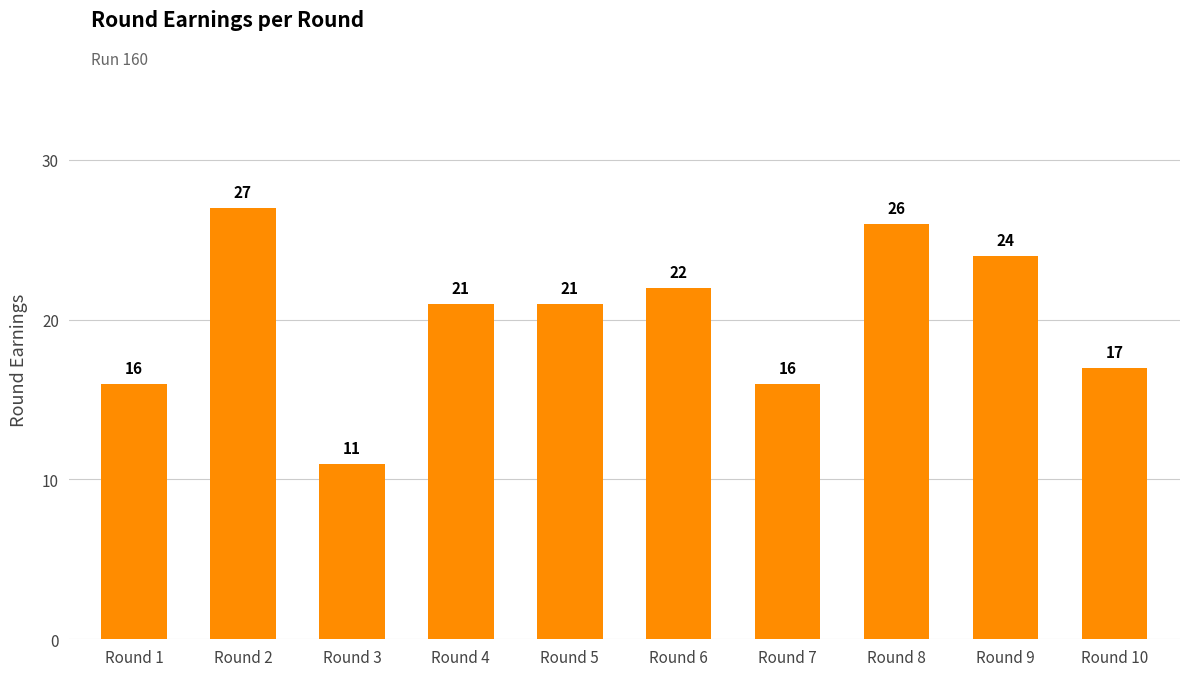

Reading right to left, list all the values displayed in this chart.

Round 10=17	Round 9=24	Round 8=26	Round 7=16	Round 6=22	Round 5=21	Round 4=21	Round 3=11	Round 2=27	Round 1=16